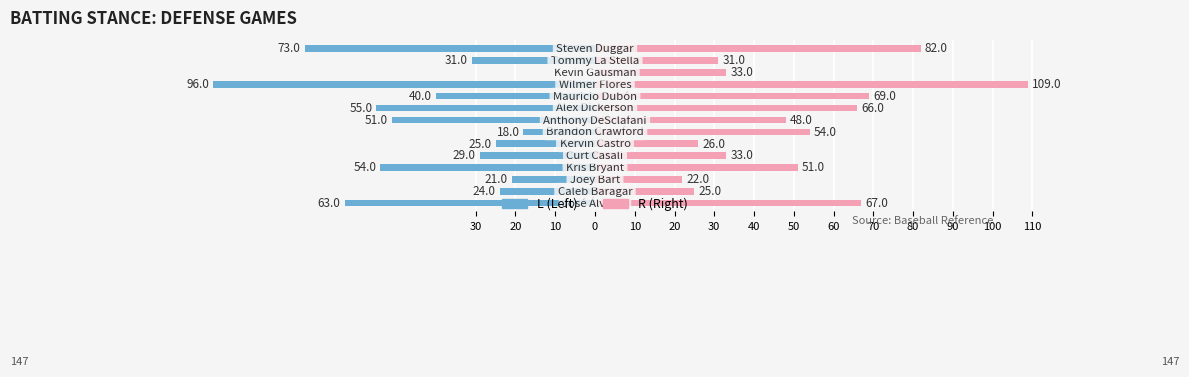

Reading left to right, extract all data points from this chart.

L (Left): 30=-63	20=-24	10=-21	0=-54	10=-29	20=-25	30=-18	40=-51	50=-55	60=-40	70=-96	80=0	90=-31	100=-73
R (Right): 30=67	20=25	10=22	0=51	10=33	20=26	30=54	40=48	50=66	60=69	70=109	80=33	90=31	100=82